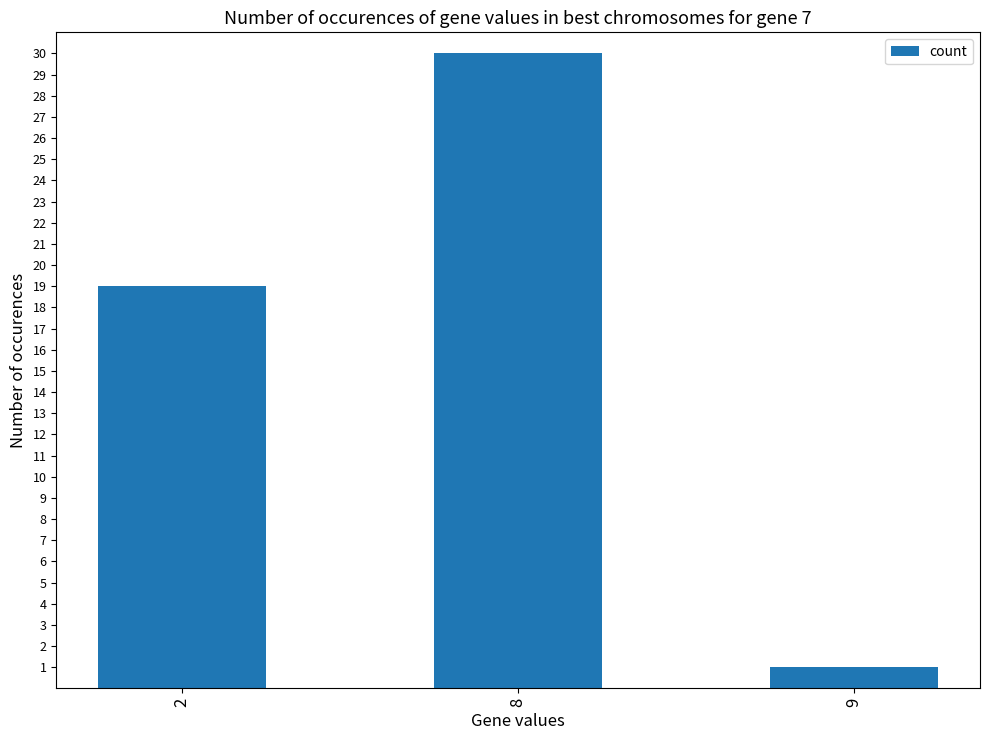

What is the change in value from 2 to 8?

+11